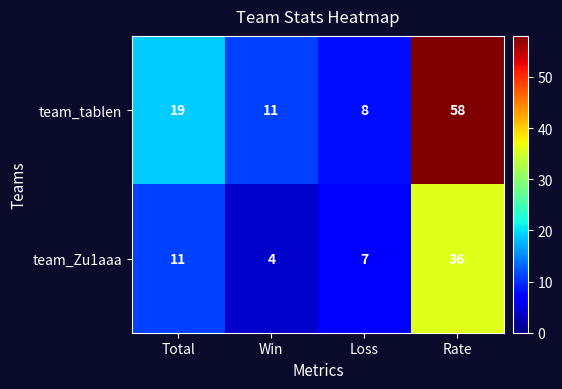

Is it true that team_tablen equals 4 at Loss?

False